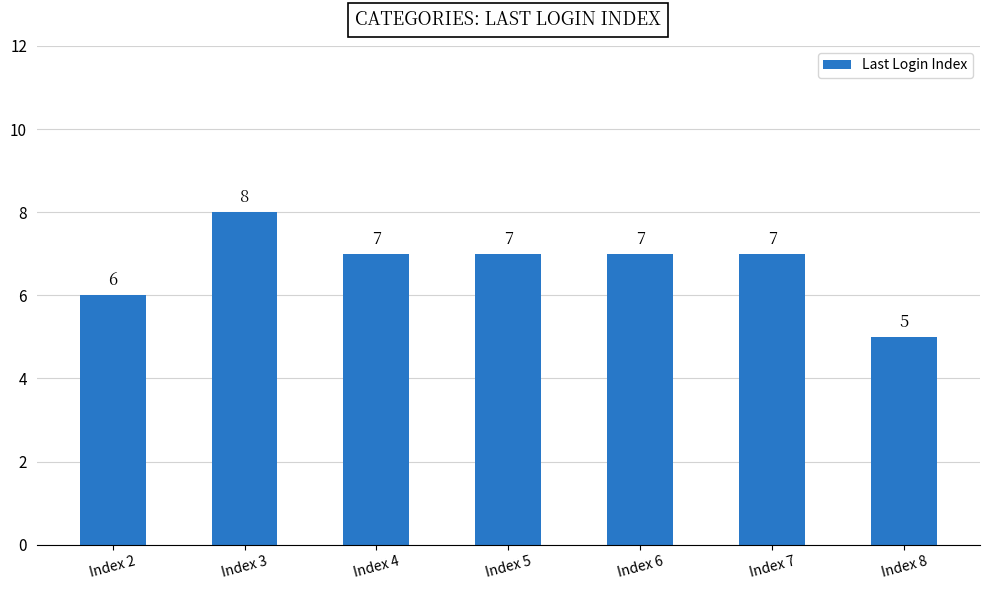

What is the sum of the values at Index 3 and Index 7?

15